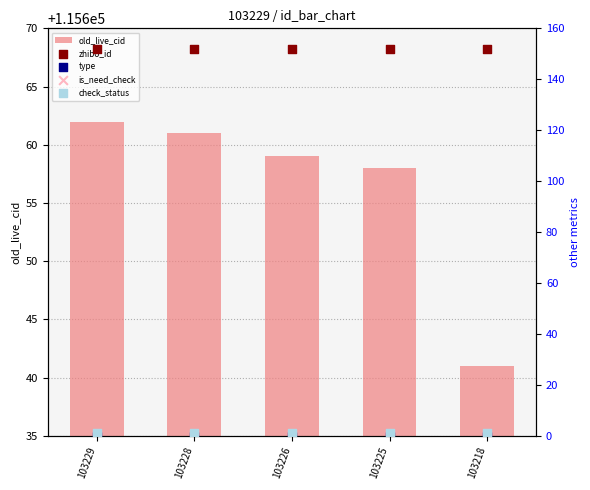

Is the value of check_status at 103226 greater than the value of zhibo_id at 103229?

No